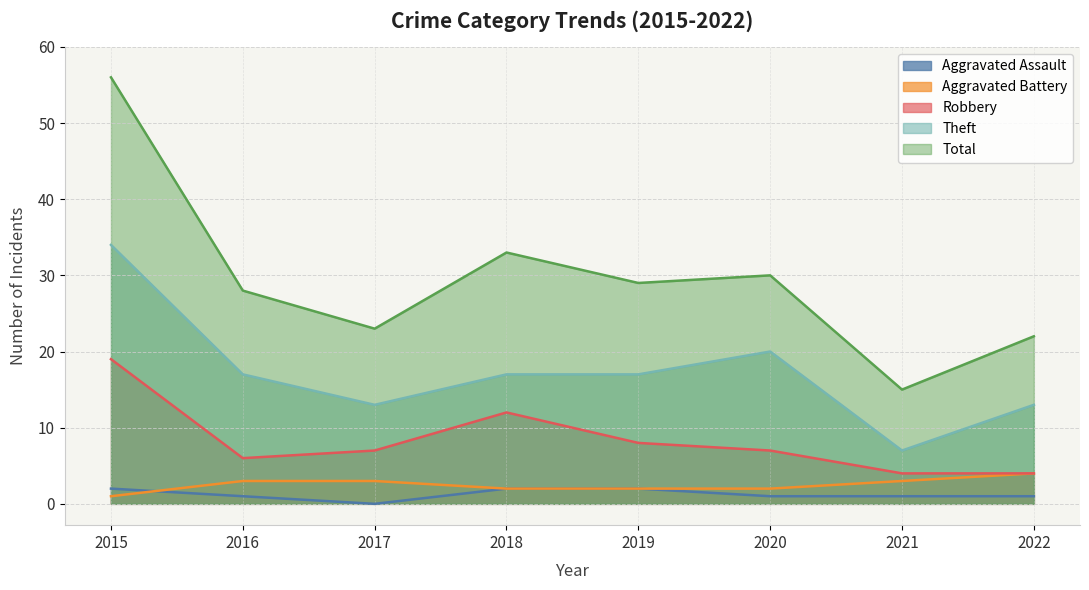

What value does the Aggravated Assault series have at 2016?

1